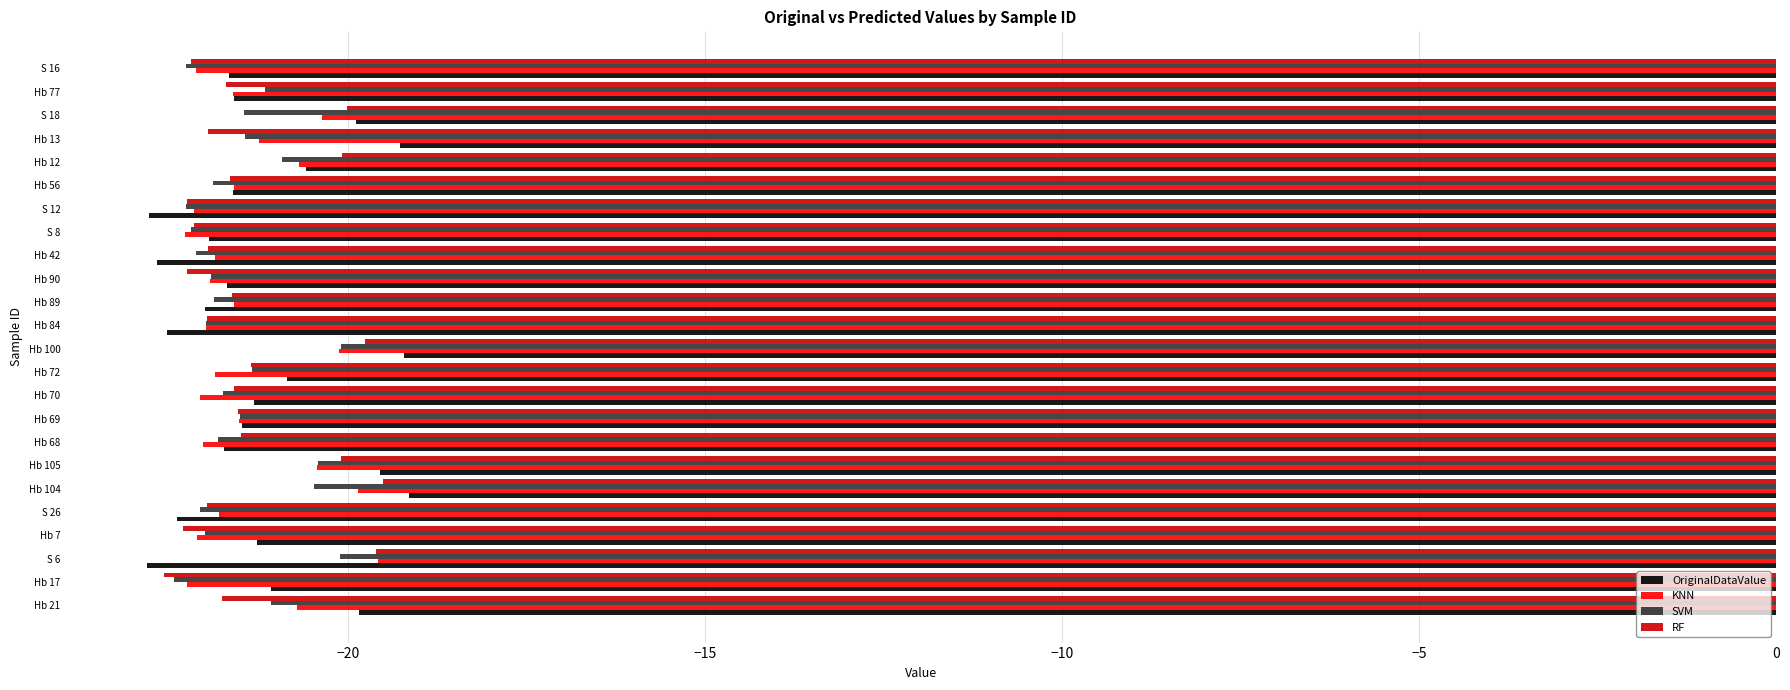

How many series are shown in this chart?

4